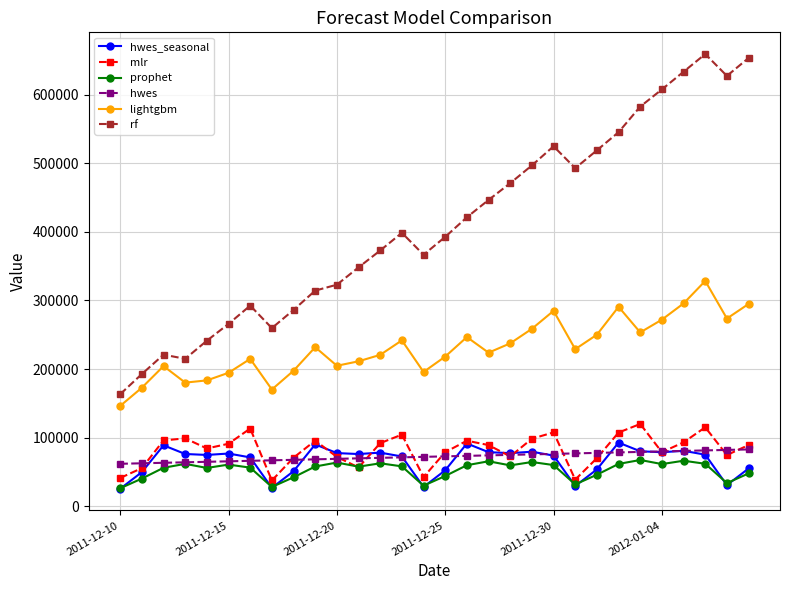

Which series has the largest total across all categories?

rf